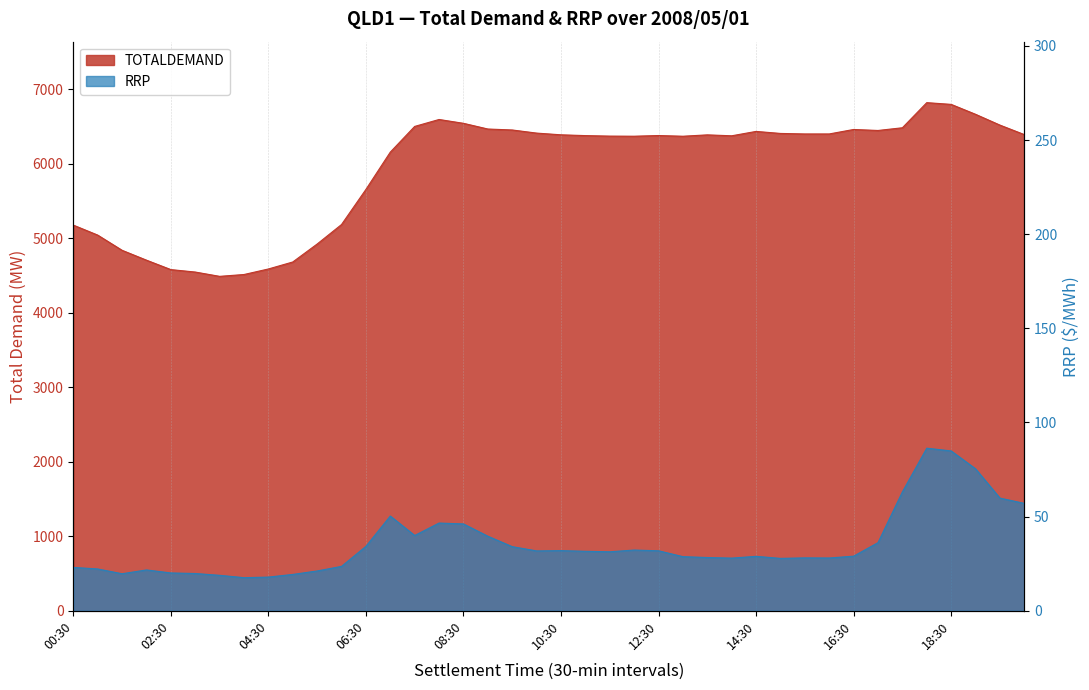

Between 05:30 and 18:00, which series saw the biggest shift?

TOTALDEMAND